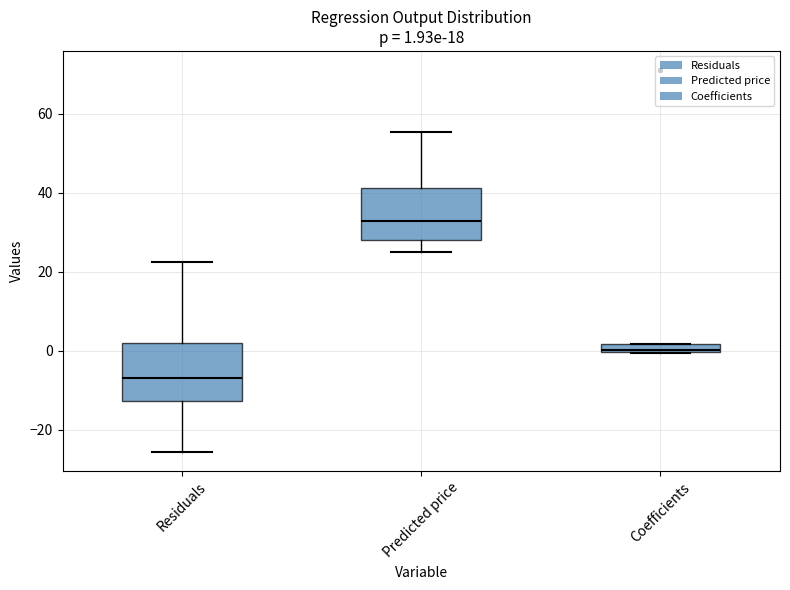

Which box has the lowest median line?

Residuals